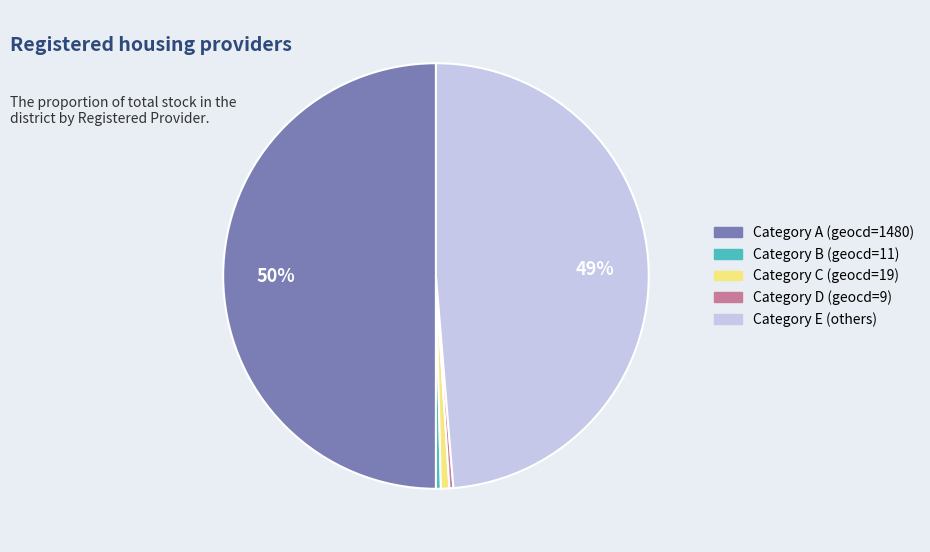

To the nearest percent, what is the average slice percentage?

20%